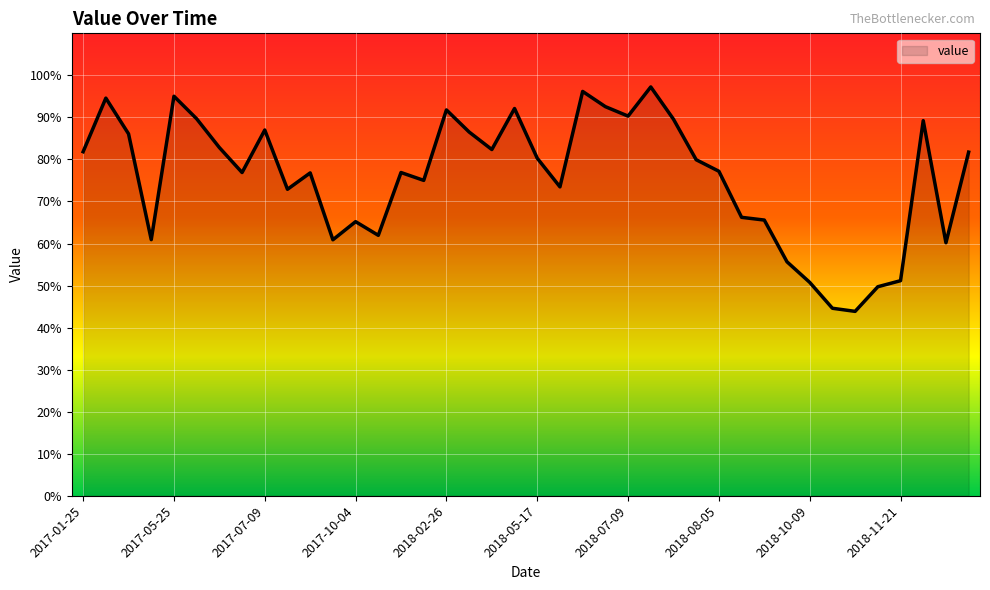

How many values are below 79?

20